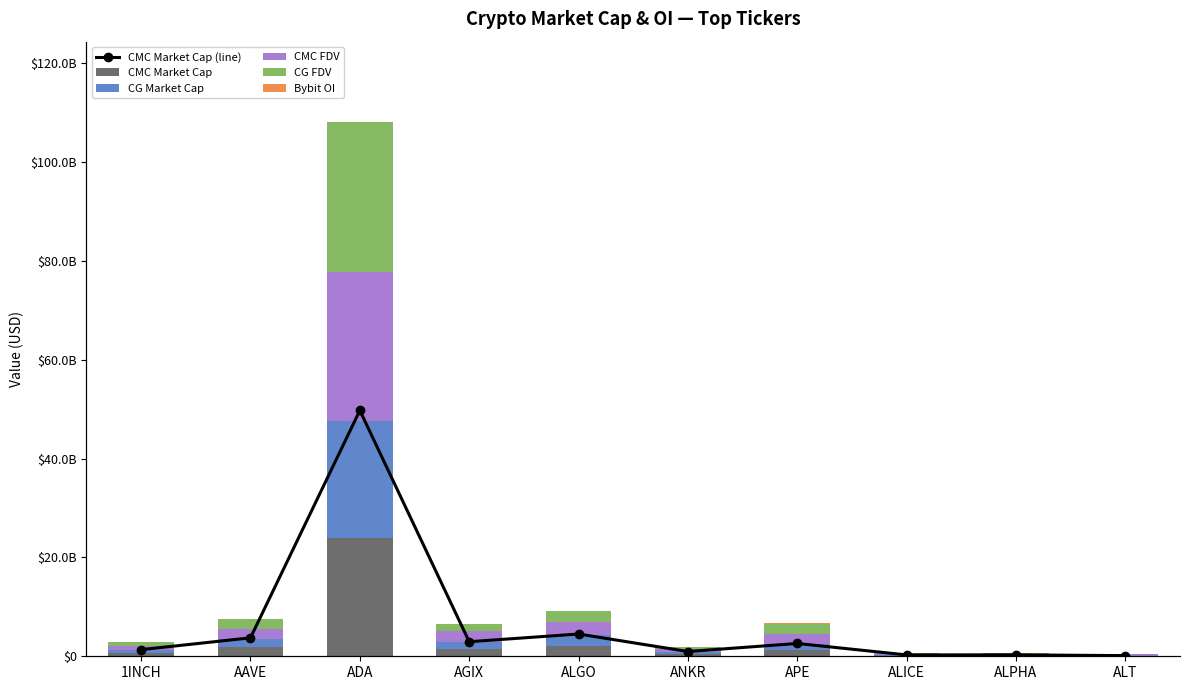

Which has a higher value, ALPHA or APE?

APE